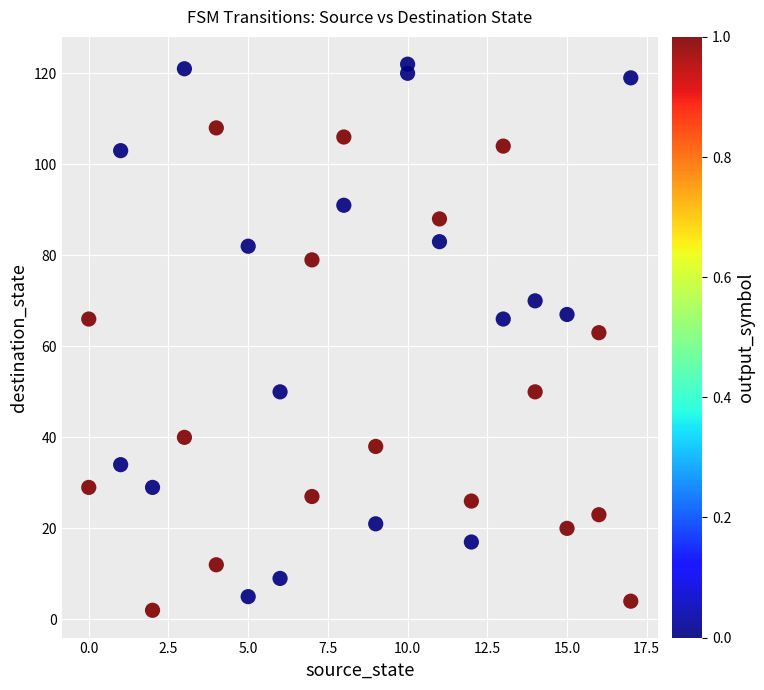

What is the range of Y values (max minus min)?

120